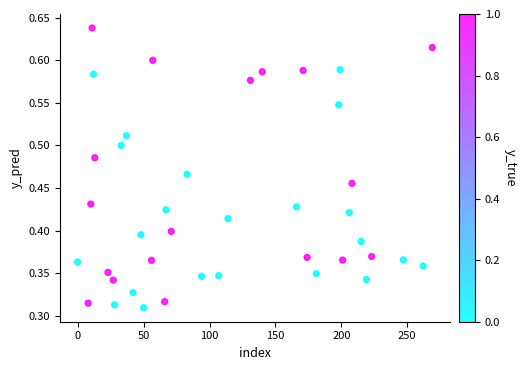

What is the range of X values (max minus min)?

269.0